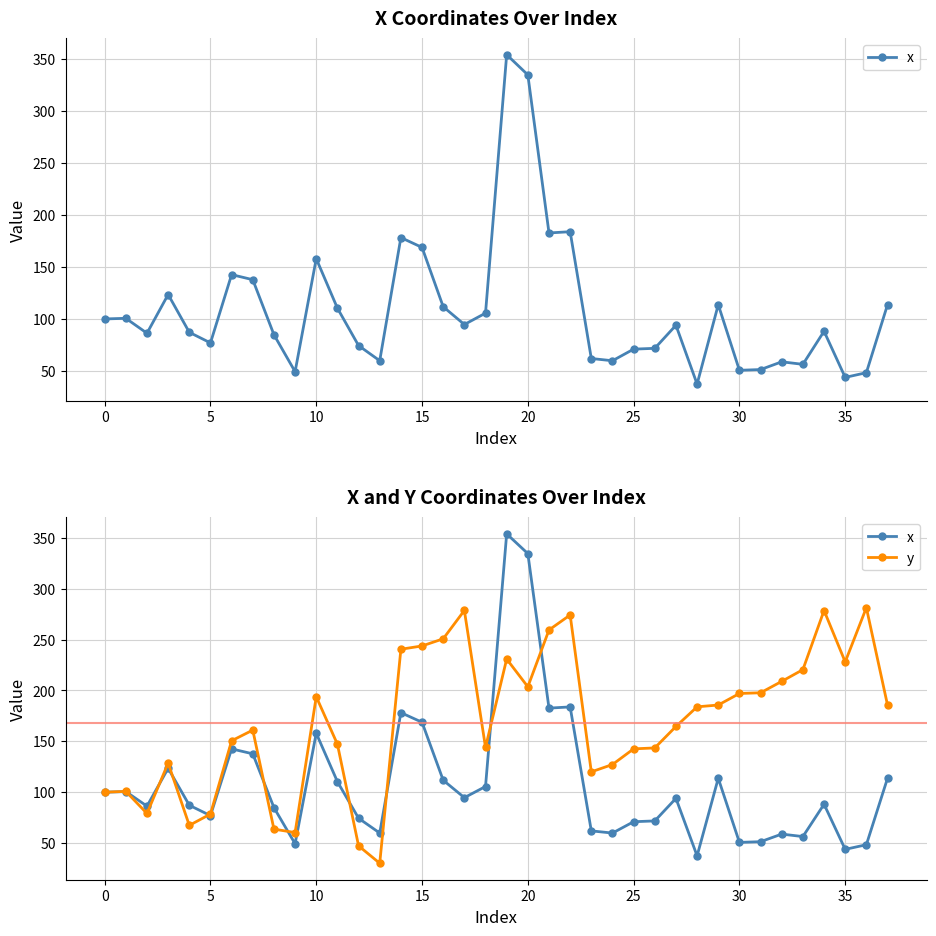

After their last crossing, which series has the higher values: y or x?

y